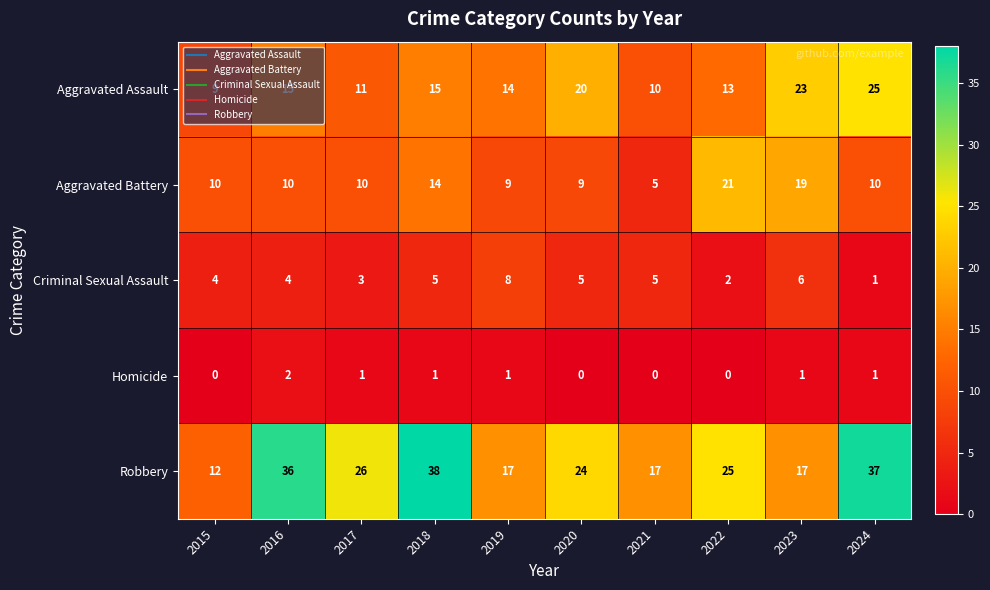

What is the difference between the highest and lowest values at 2024?

36